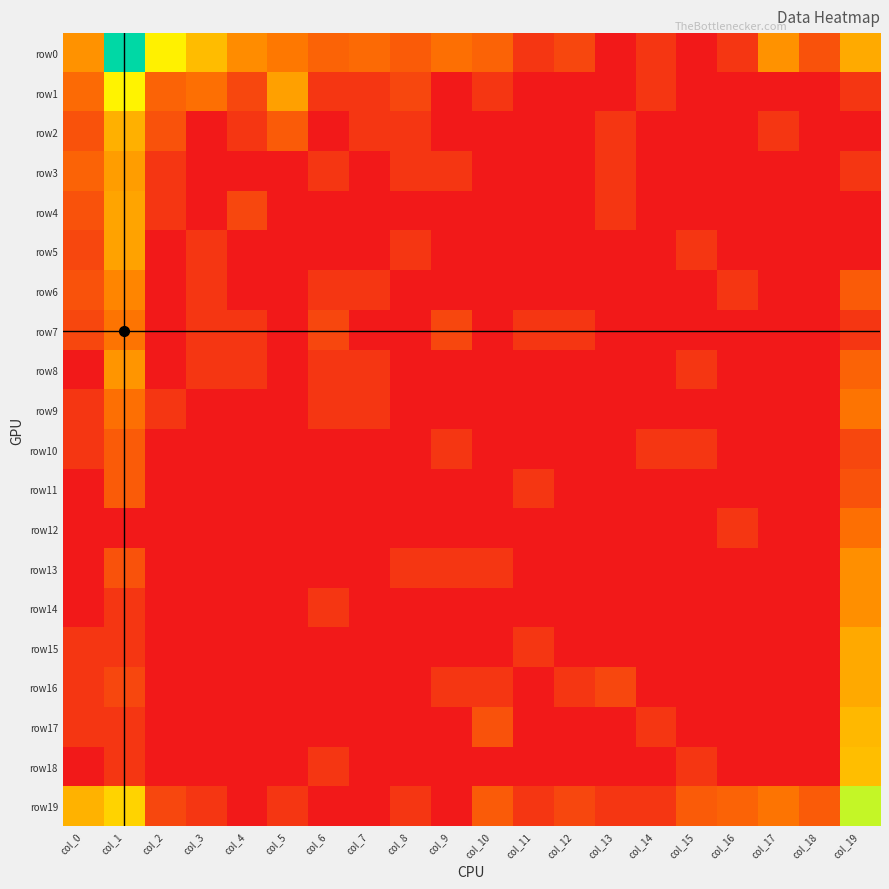

At how many categories does at least one series exceed 2?

9